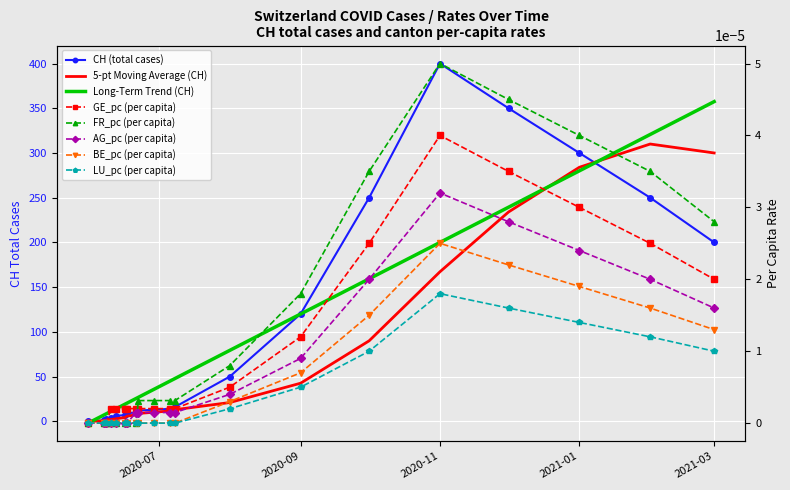

Which series has the largest total across all categories?

CH